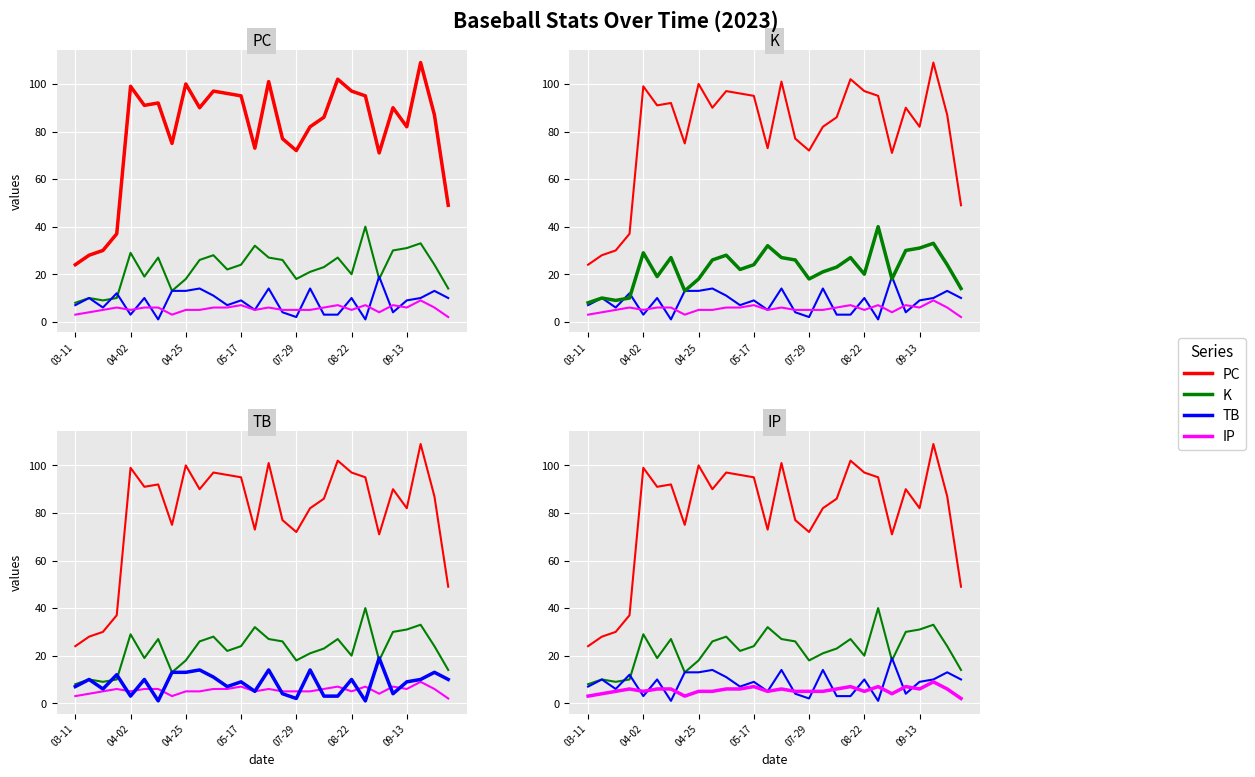

What are all the series names shown in the legend?

PC, K, TB, IP